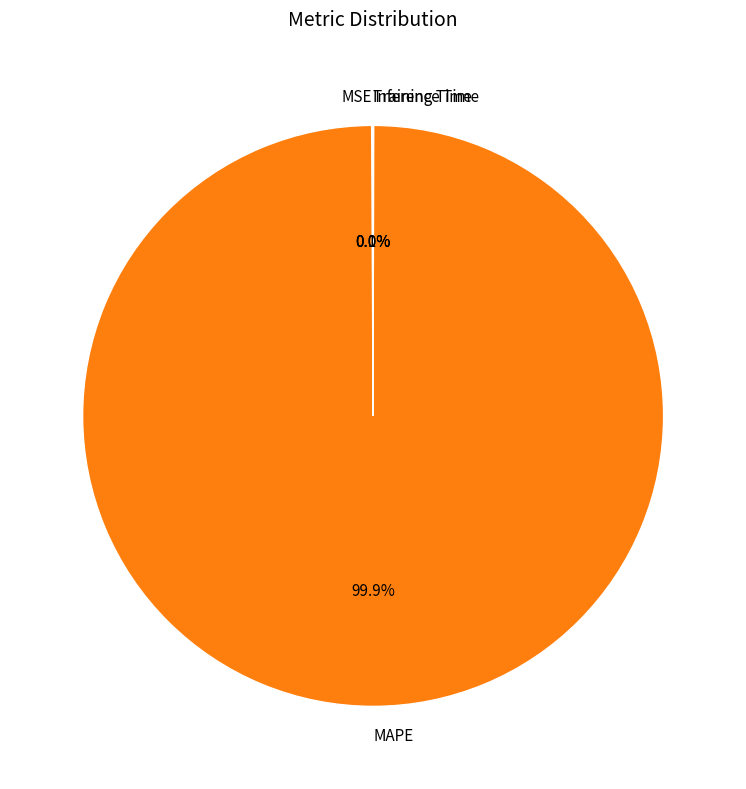

Which slice represents more than half of the pie?

MAPE